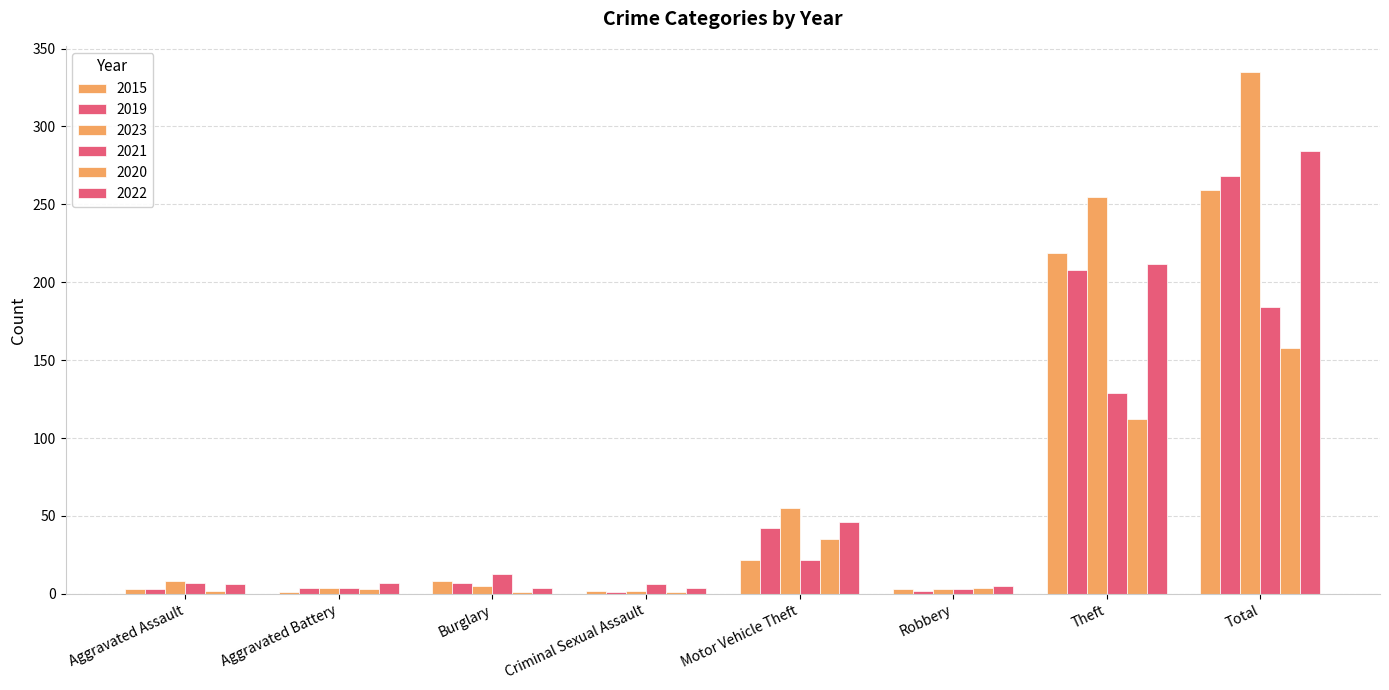

How many distinct data groups are displayed?

6